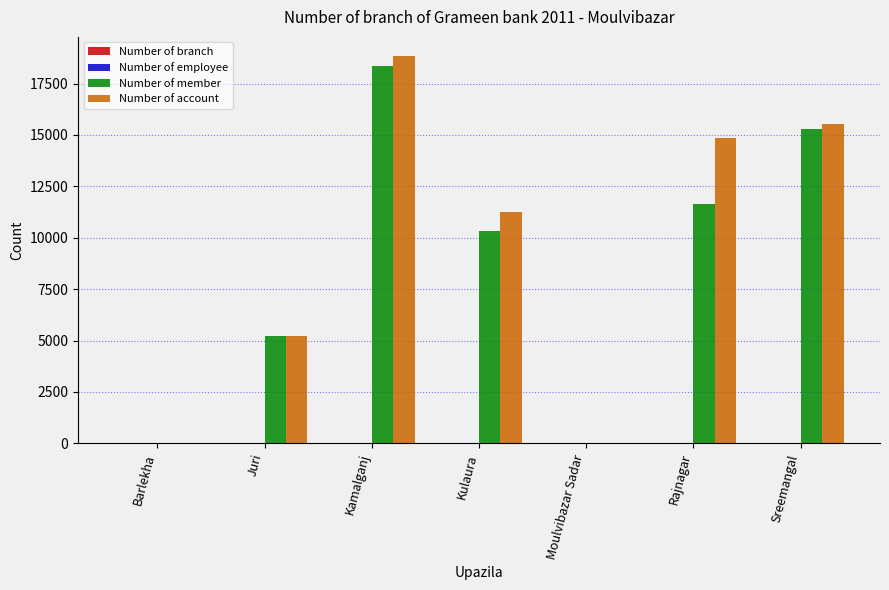

Which category has the highest value across all series?

Kamalganj